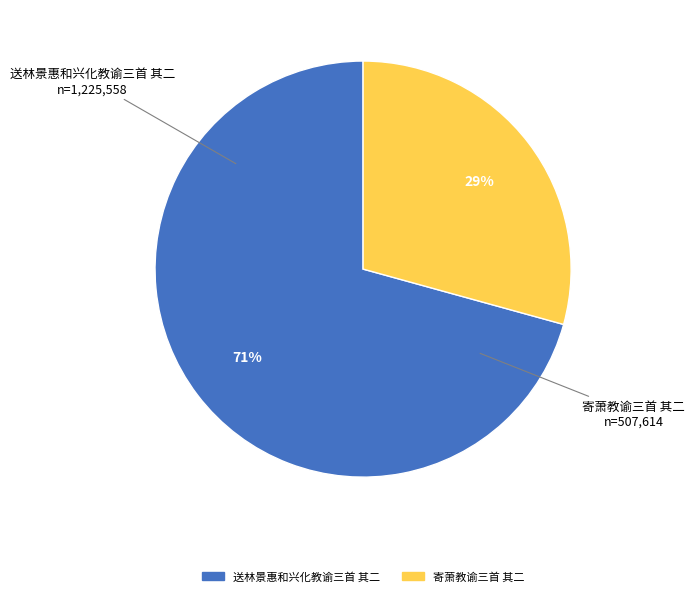

Which slice is the largest?

送林景惠和兴化教谕三首 其二